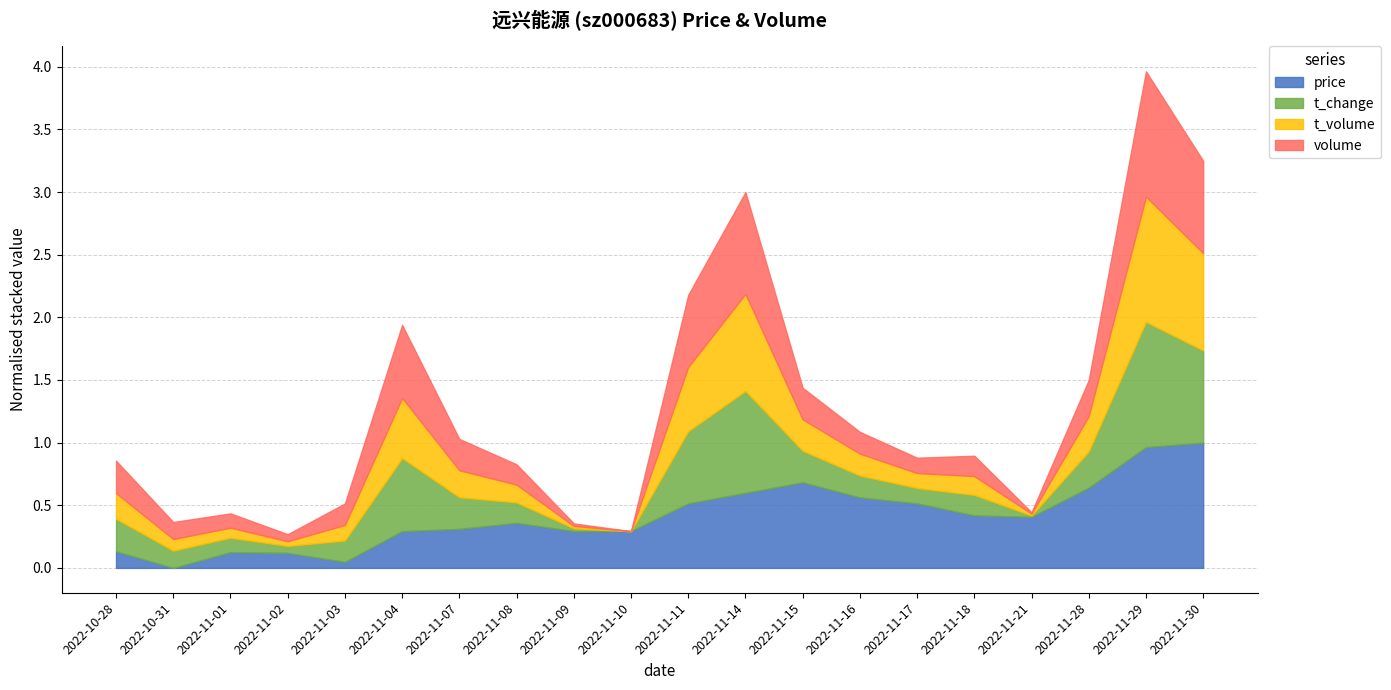

The value of price at 2022-11-29 is 1.0. True or false?

True